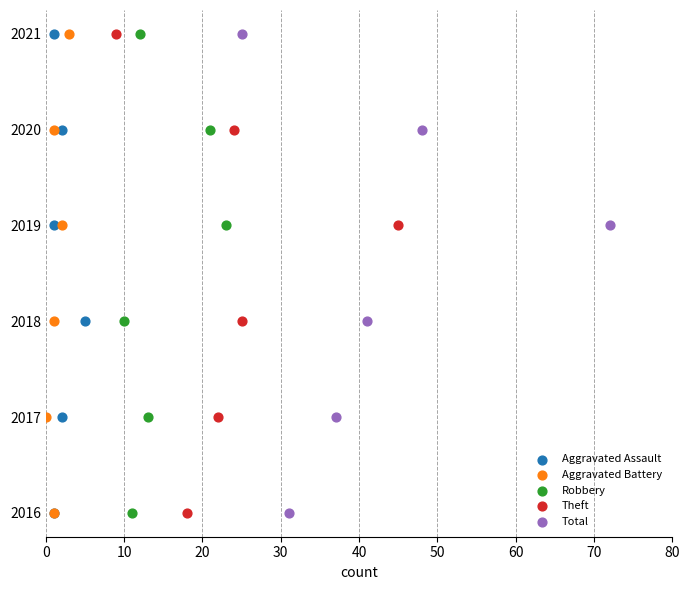

What are all the series names shown in the legend?

Aggravated Assault, Aggravated Battery, Robbery, Theft, Total